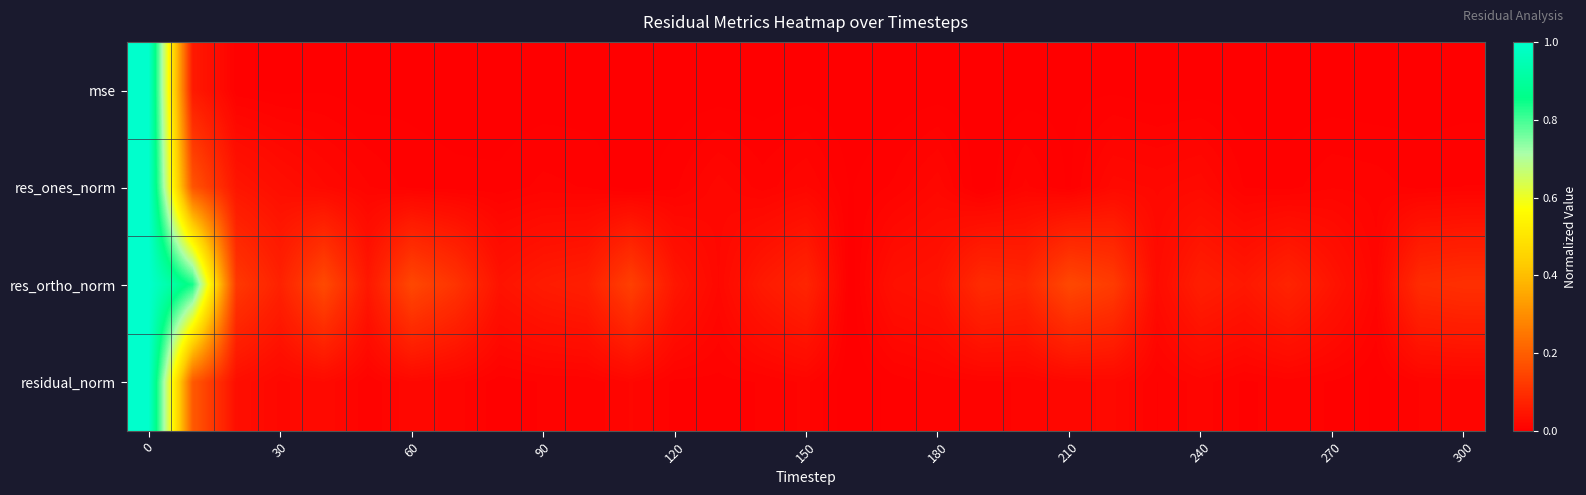

How many categories are shown in the chart?

31